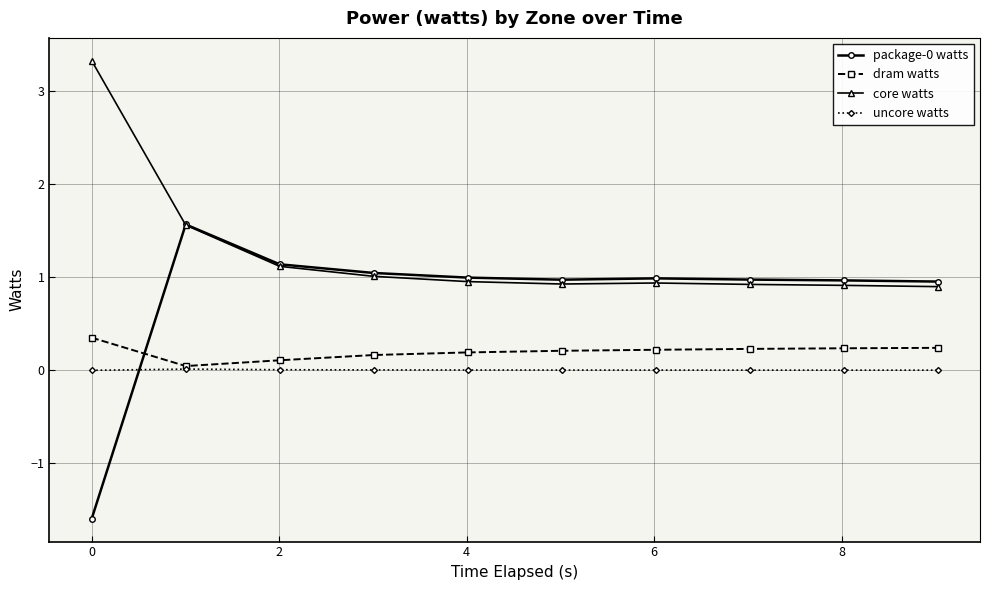

True or false: core watts and uncore watts cross at least once.

False